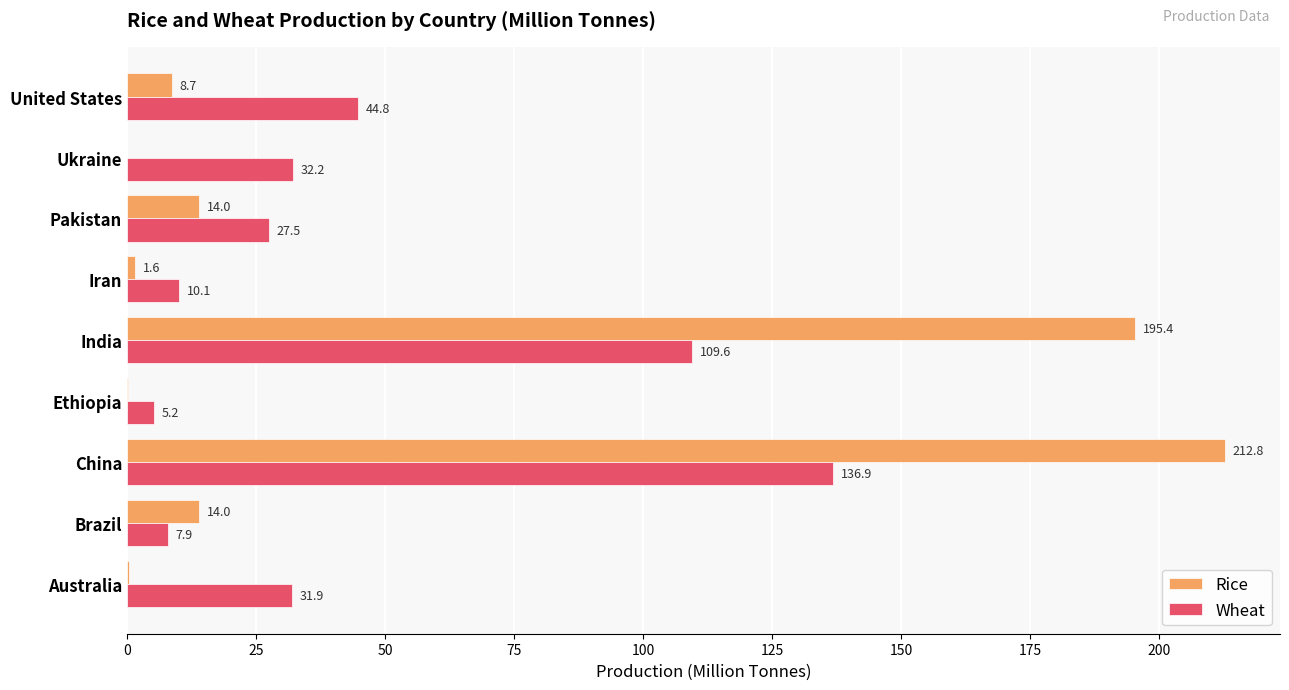

What is the maximum value shown in the chart?

212.8